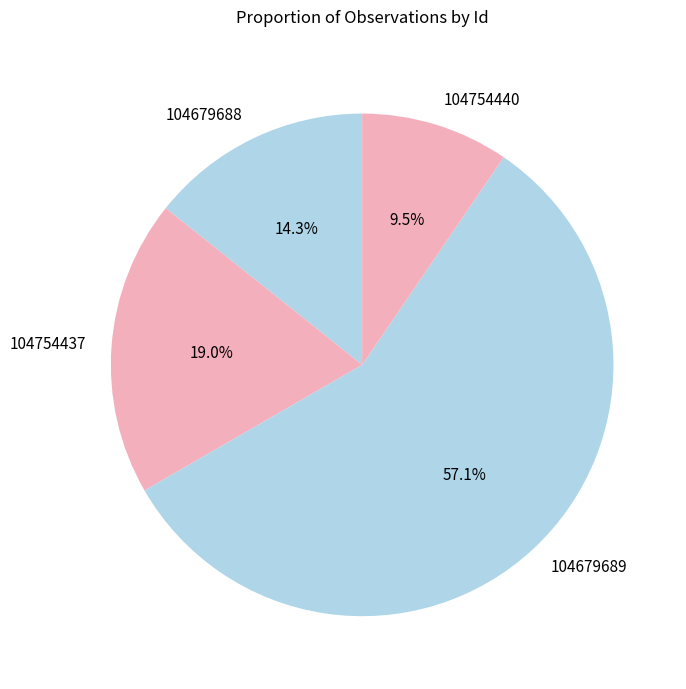

Which category has the smallest portion of the pie?

104754440